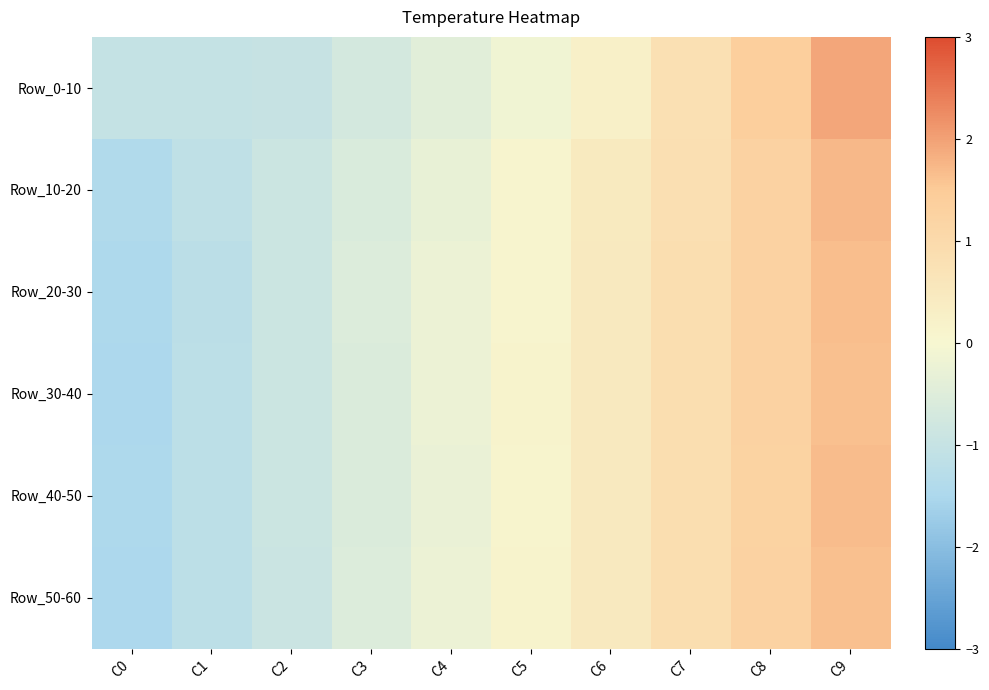

What is the total value across all series at C5?

0.4